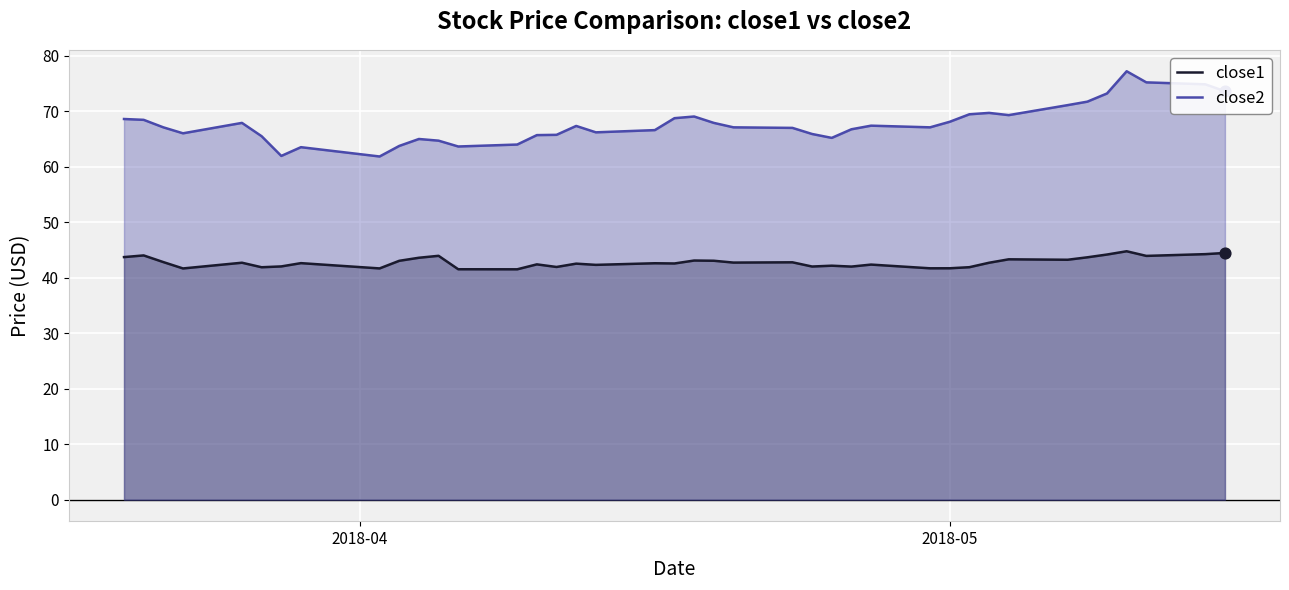

Which series reaches the minimum Y coordinate?

close1